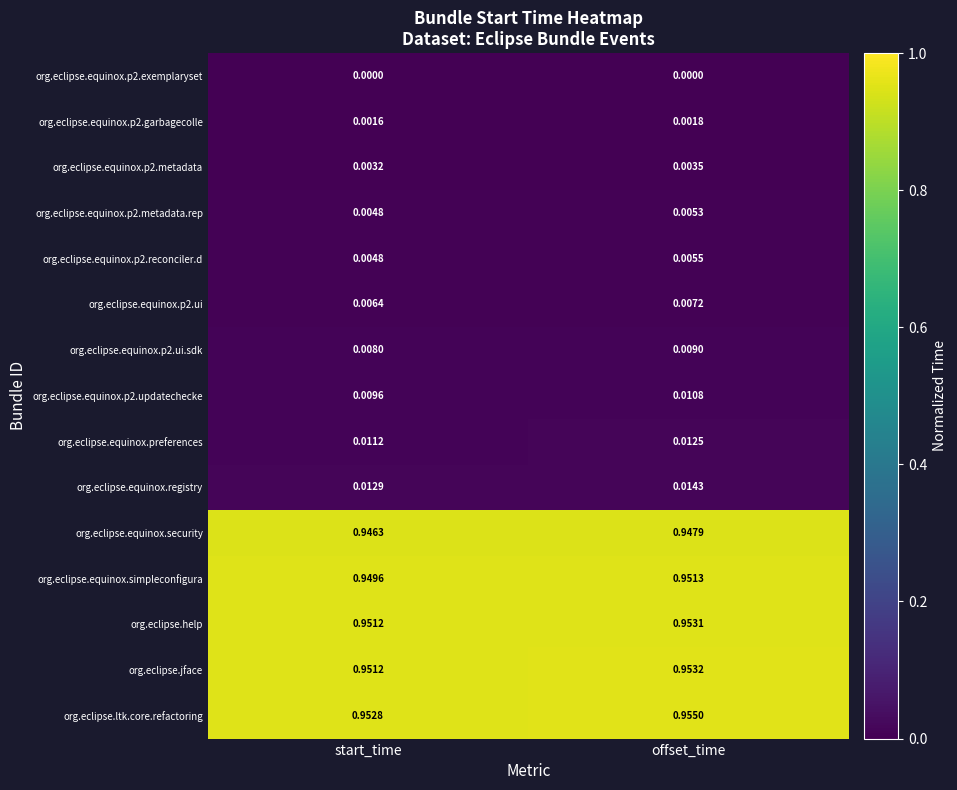

Which series has the largest total across all categories?

org.eclipse.ltk.core.refactoring